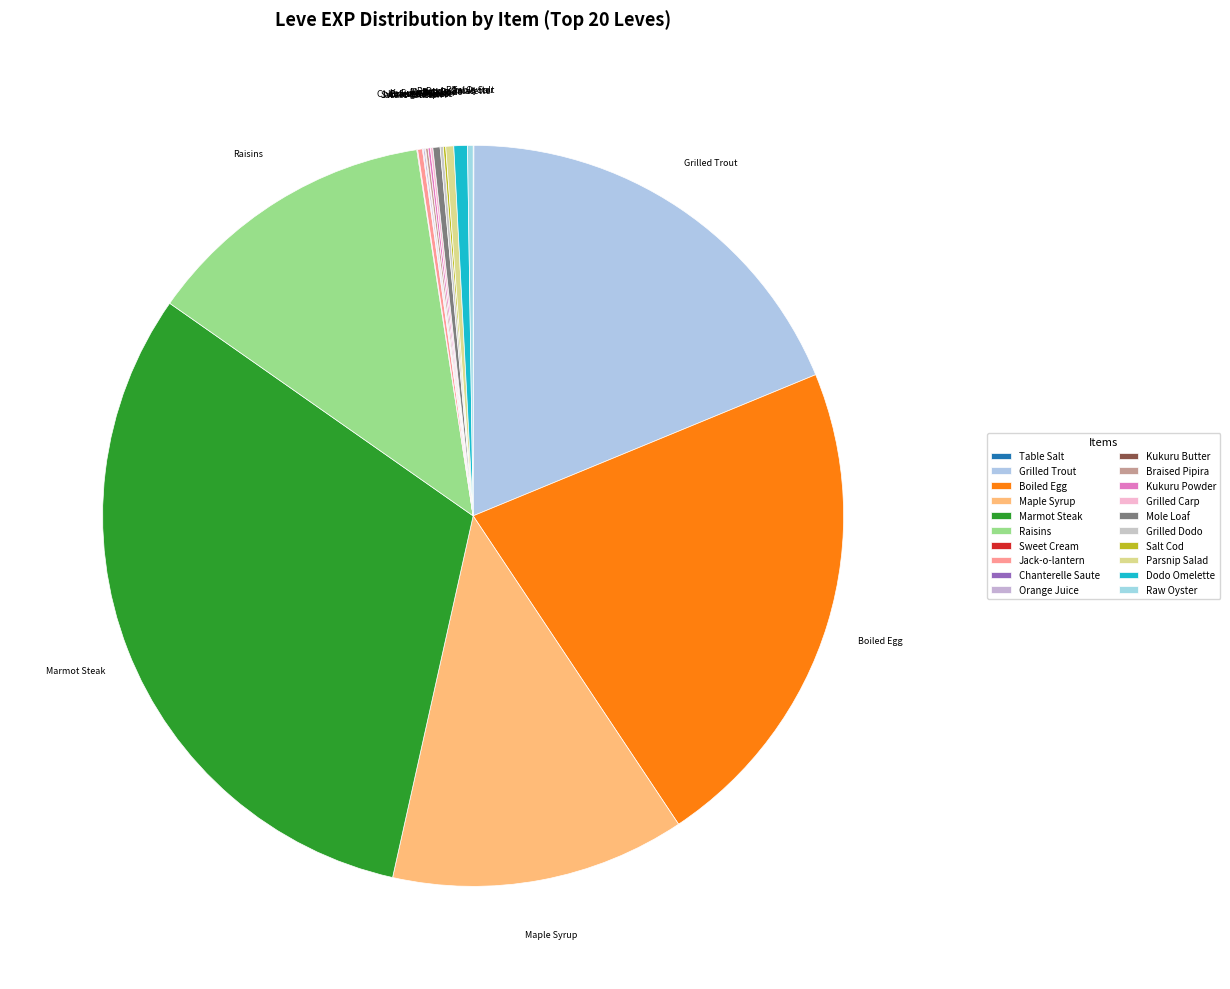

What is the ratio of the value at Boiled Egg to the value at Jack-o-lantern?

105.0